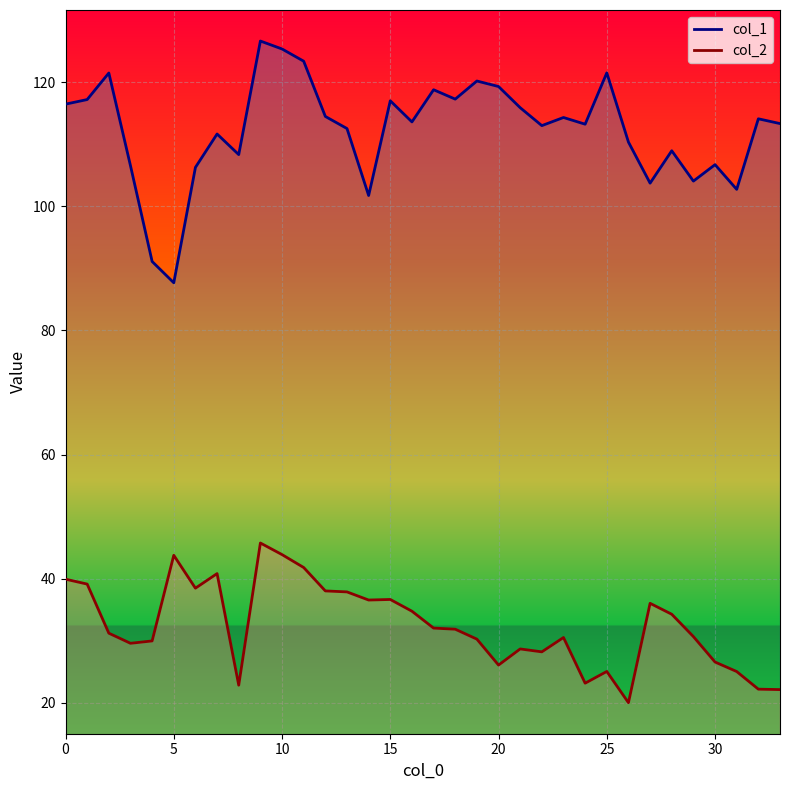

True or false: col_1 has a value of 148.8 at 31.

False